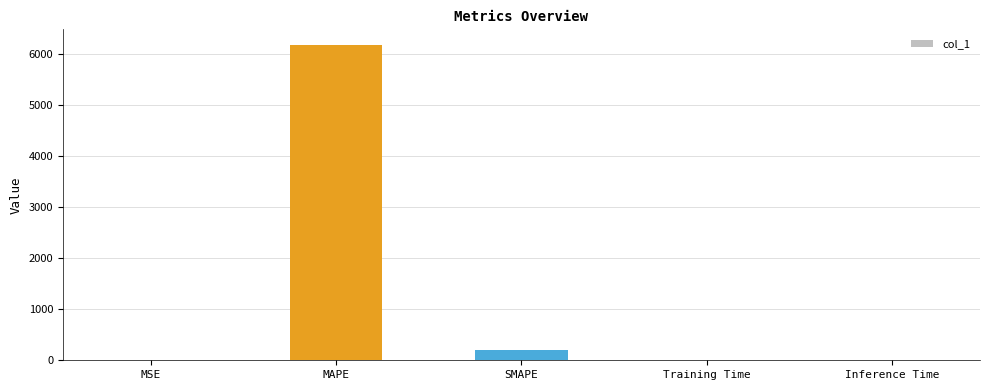

Which label corresponds to the largest value in the chart?

MAPE